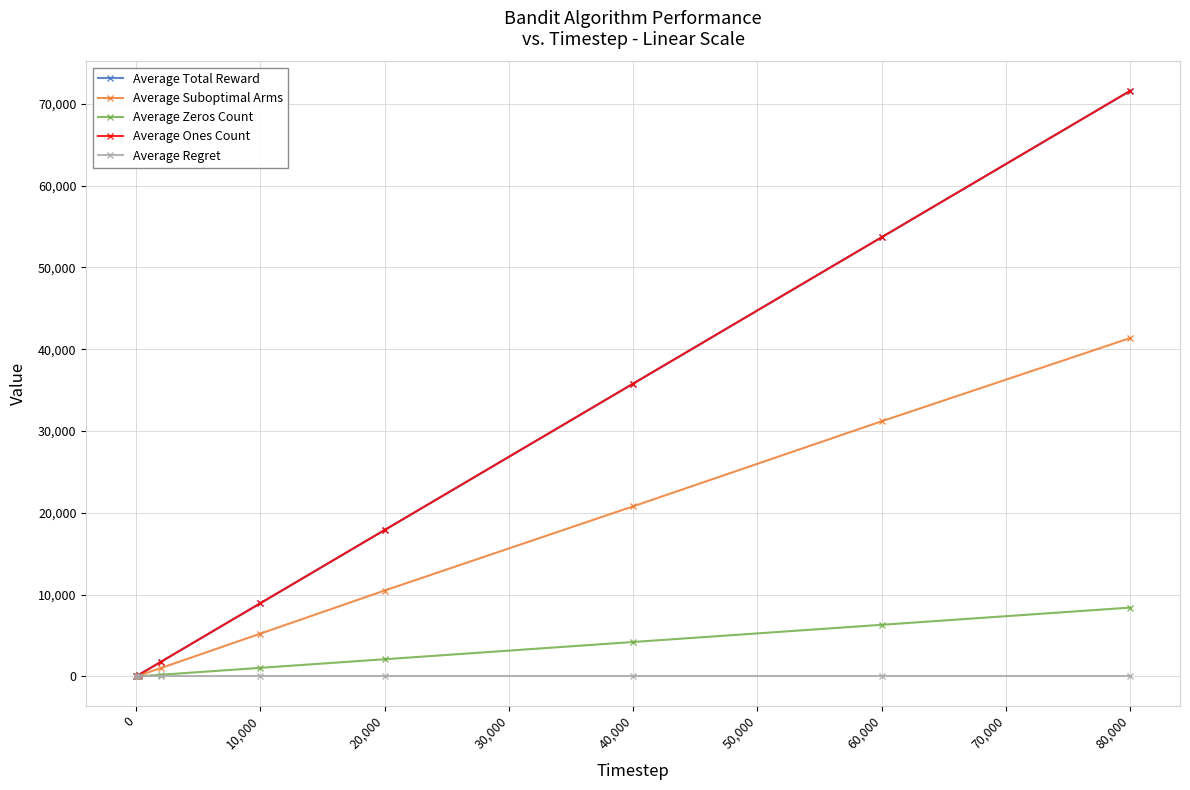

True or false: Average Suboptimal Arms has more than 1 points higher than both neighbors.

False